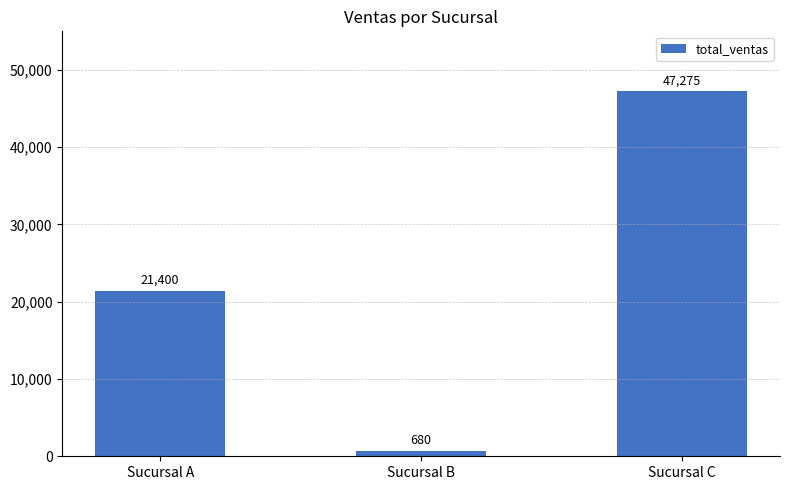

Between Sucursal A and Sucursal B, which is larger?

Sucursal A